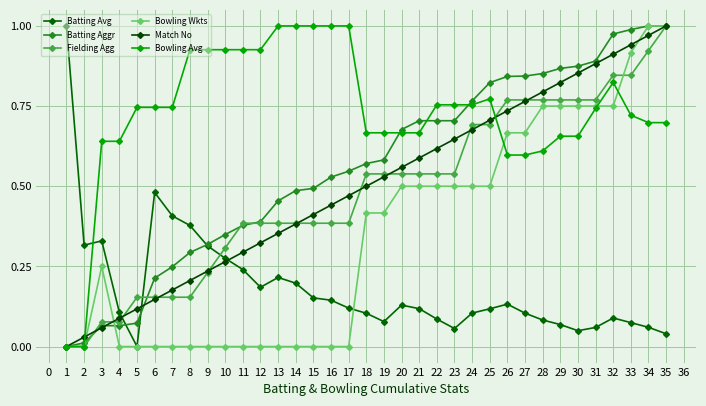

Reading left to right, transcribe all the data shown in this chart.

Batting Avg: 1.0	0.3	0.3	0.1	0.0	0.5	0.4	0.4	0.3	0.3	0.2	0.2	0.2	0.2	0.2	0.1	0.1	0.1	0.1	0.1	0.1	0.1	0.1	0.1	0.1	0.1	0.1	0.1	0.1	0.0	0.1	0.1	0.1	0.1	0.0
Batting Aggr: 0.0	0.0	0.1	0.1	0.1	0.2	0.2	0.3	0.3	0.3	0.4	0.4	0.5	0.5	0.5	0.5	0.5	0.6	0.6	0.7	0.7	0.7	0.7	0.8	0.8	0.8	0.8	0.9	0.9	0.9	0.9	1.0	1.0	1.0	1.0
Fielding Agg: 0.0	0.0	0.1	0.1	0.2	0.2	0.2	0.2	0.2	0.3	0.4	0.4	0.4	0.4	0.4	0.4	0.4	0.5	0.5	0.5	0.5	0.5	0.5	0.7	0.7	0.8	0.8	0.8	0.8	0.8	0.8	0.8	0.8	0.9	1.0
Bowling Wkts: 0.0	0.0	0.2	0.0	0.0	0.0	0.0	0.0	0.0	0.0	0.0	0.0	0.0	0.0	0.0	0.0	0.0	0.4	0.4	0.5	0.5	0.5	0.5	0.5	0.5	0.7	0.7	0.8	0.8	0.8	0.8	0.8	0.9	1.0	1.0
Match No: 0.0	0.0	0.1	0.1	0.1	0.1	0.2	0.2	0.2	0.3	0.3	0.3	0.4	0.4	0.4	0.4	0.5	0.5	0.5	0.6	0.6	0.6	0.6	0.7	0.7	0.7	0.8	0.8	0.8	0.9	0.9	0.9	0.9	1.0	1.0
Bowling Avg: 0.0	0.0	0.6	0.6	0.7	0.7	0.7	0.9	0.9	0.9	0.9	0.9	1.0	1.0	1.0	1.0	1.0	0.7	0.7	0.7	0.7	0.8	0.8	0.8	0.8	0.6	0.6	0.6	0.7	0.7	0.7	0.8	0.7	0.7	0.7